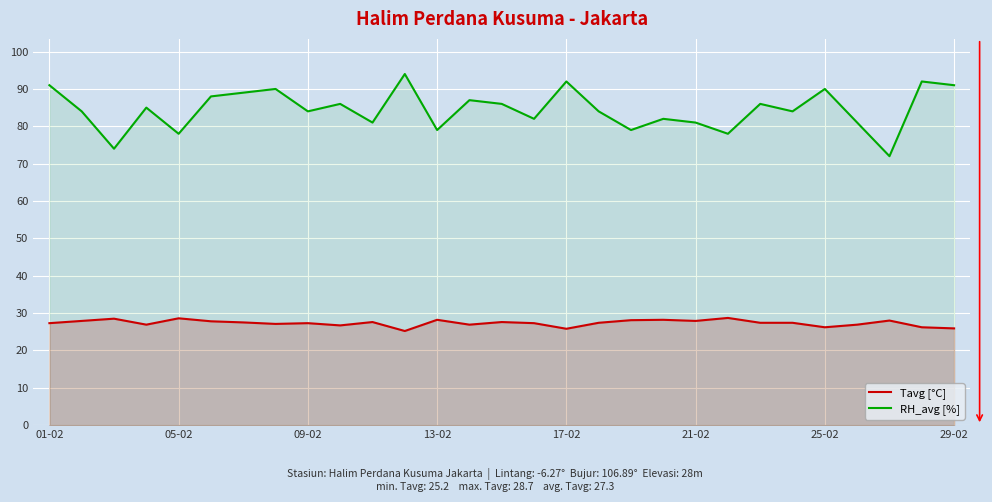

What is the difference between the RH_avg [%] values at 26 and 14?

14.0